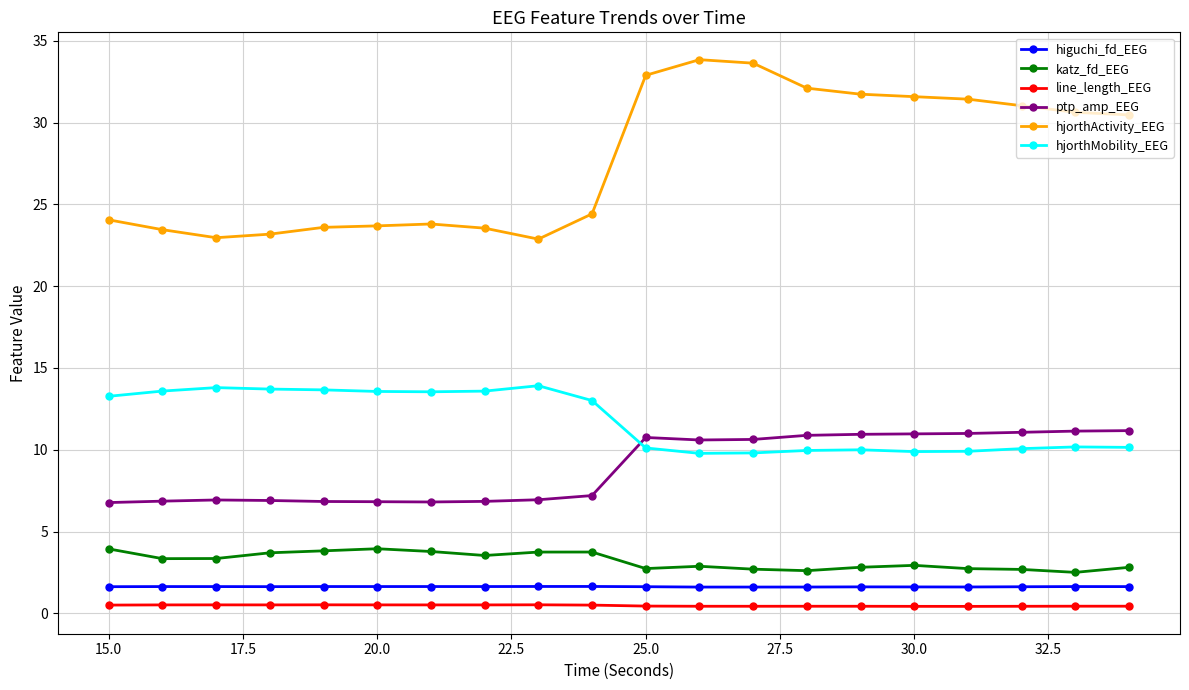

What are all the series names shown in the legend?

higuchi_fd_EEG, katz_fd_EEG, line_length_EEG, ptp_amp_EEG, hjorthActivity_EEG, hjorthMobility_EEG